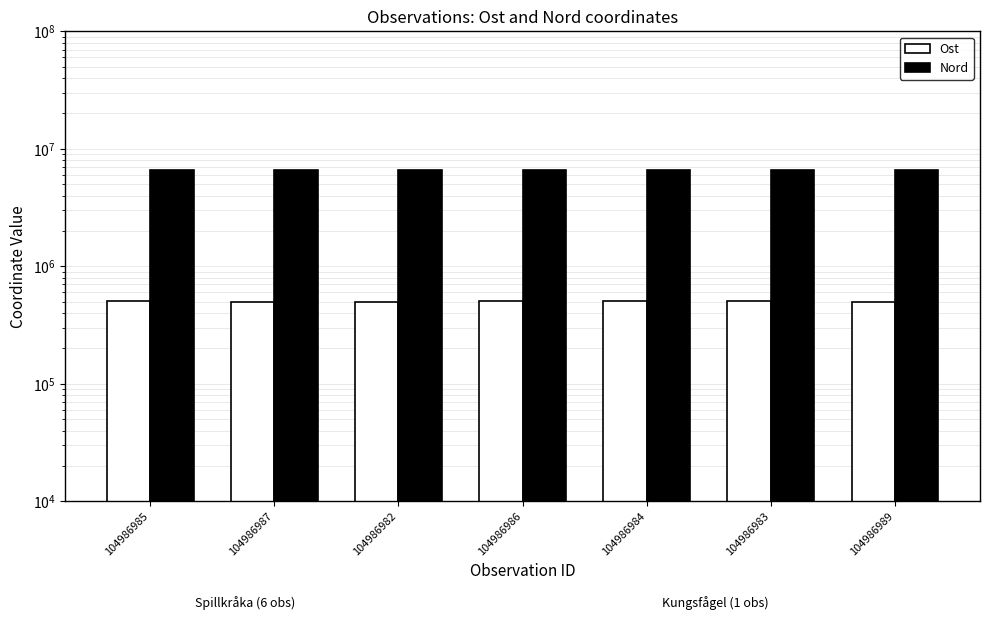

The value of Ost at 104986987 is 501373. True or false?

True